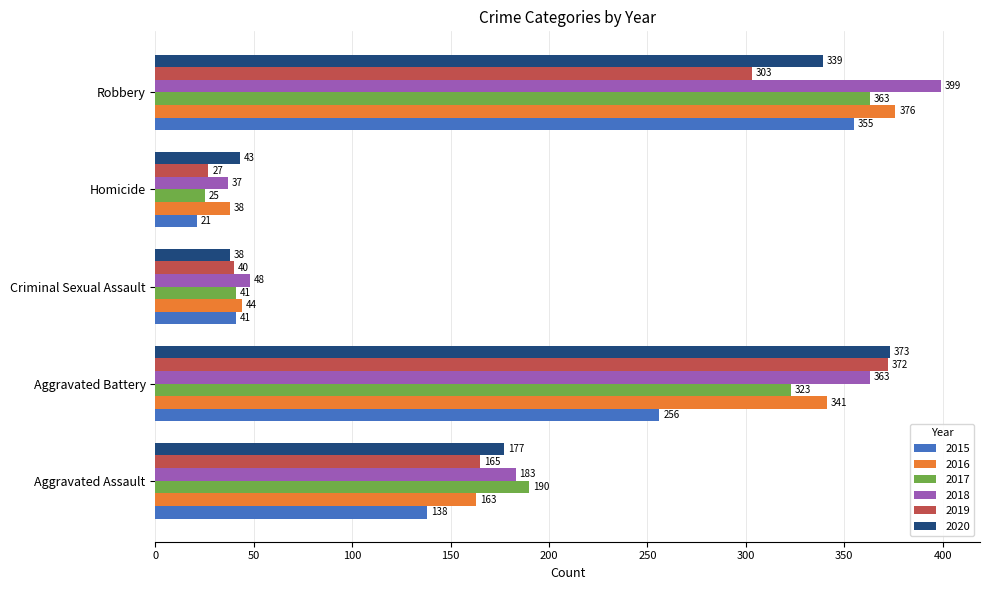

Which category has the highest value in the 2017 series?

Robbery